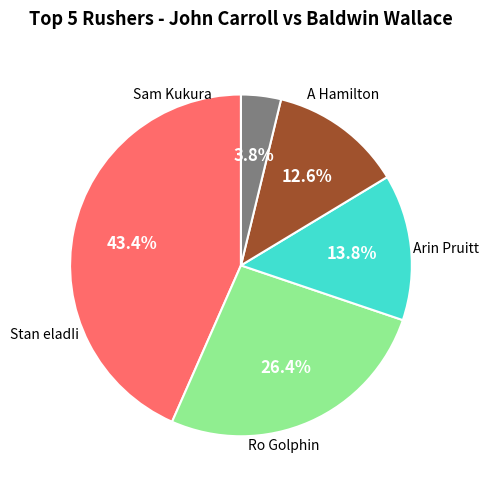

Is there any slice that represents more than half of the pie?

No